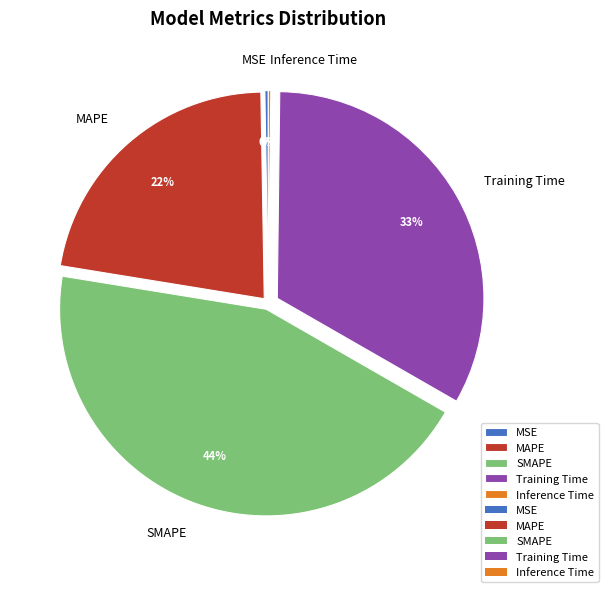

What is the largest slice in the pie chart?

SMAPE